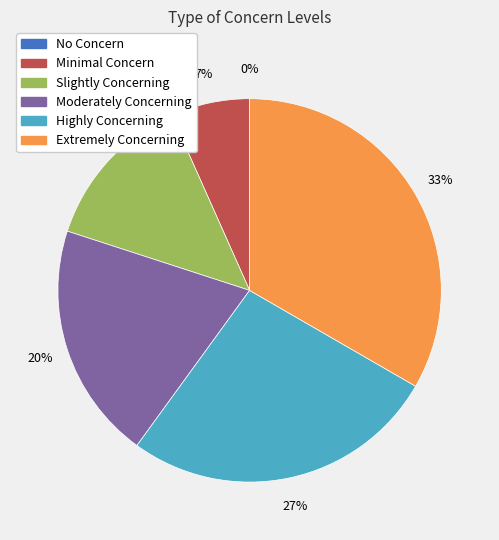

To the nearest percent, what is the difference between the Minimal Concern and Highly Concerning slice percentages?

20%